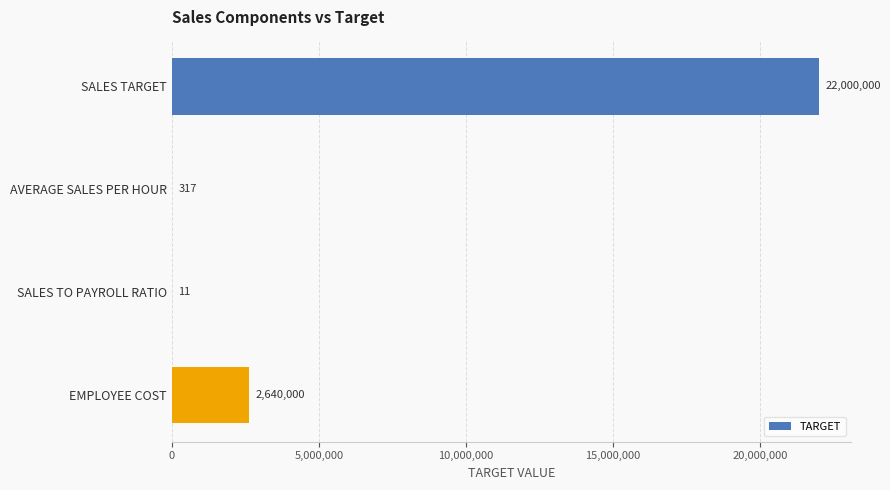

True or false: the data shows 4254728 at EMPLOYEE COST.

False